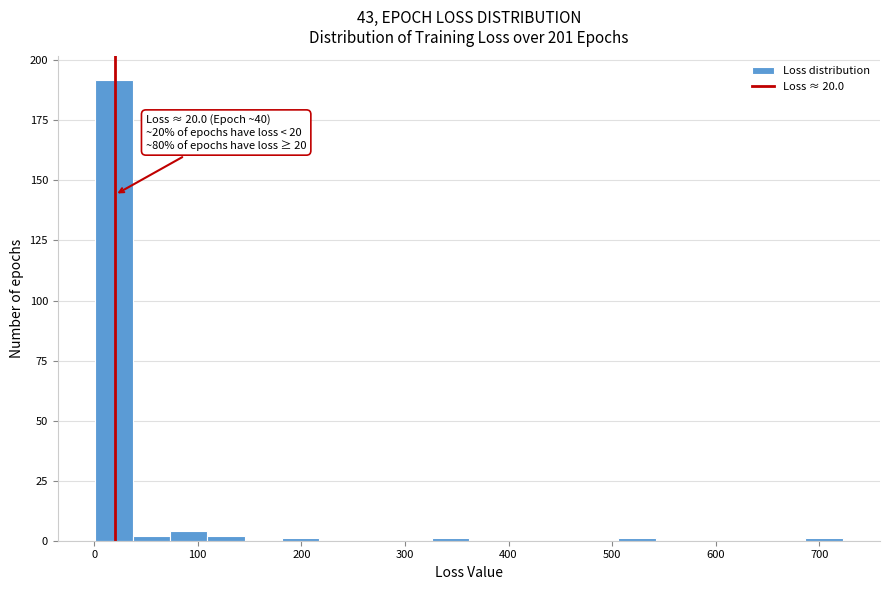

Around what value on the x-axis is the tallest bar? Give the approximate position of its centre, as read against the axis.

20